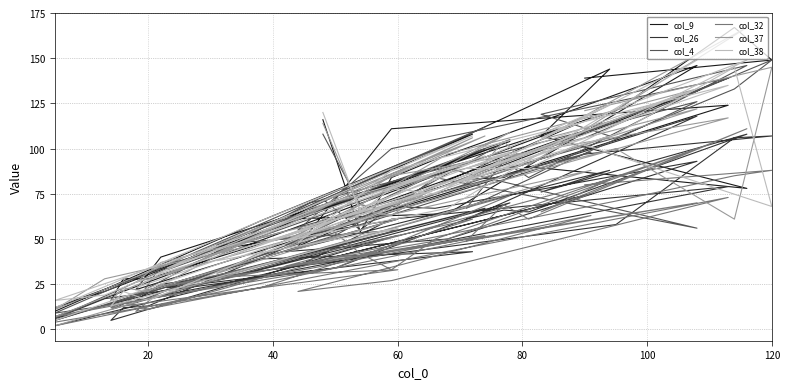

True or false: col_32 has a value of 100 at 80.

True